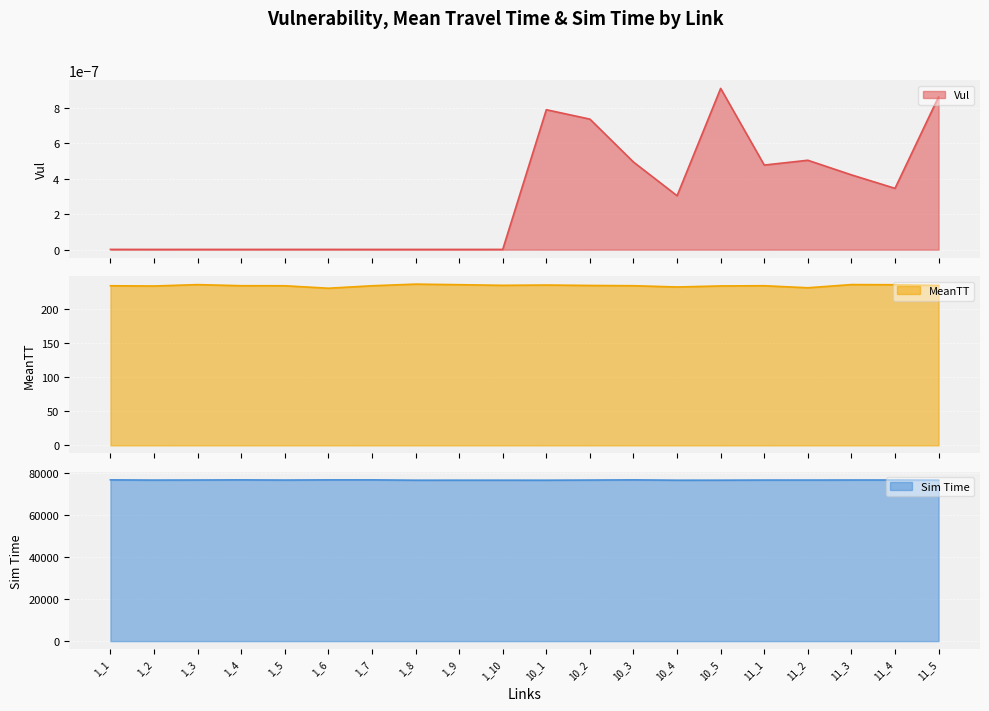

Where is Vul nearest to the value 0?

1_9